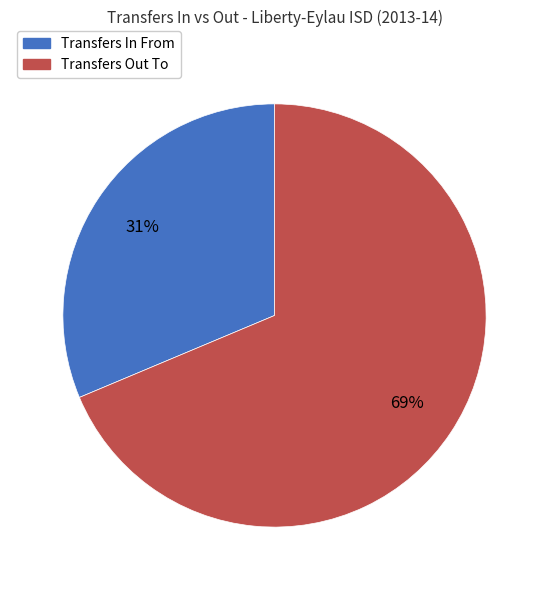

Rank the categories by value from highest to lowest.

Transfers Out To, Transfers In From